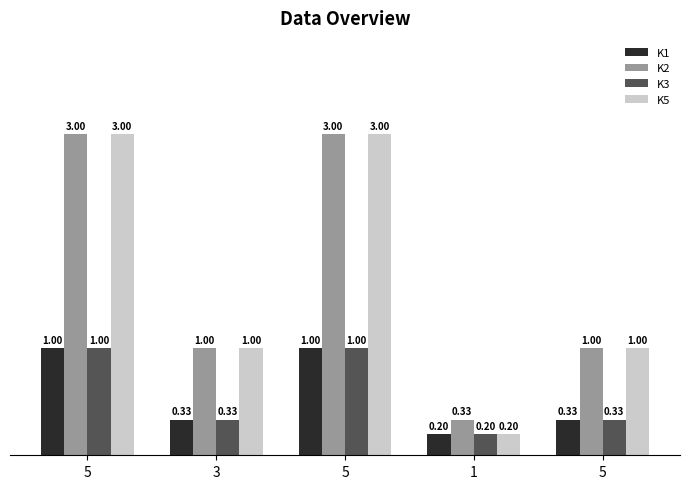

Is it true that K1 equals 0.1 at 5?

False